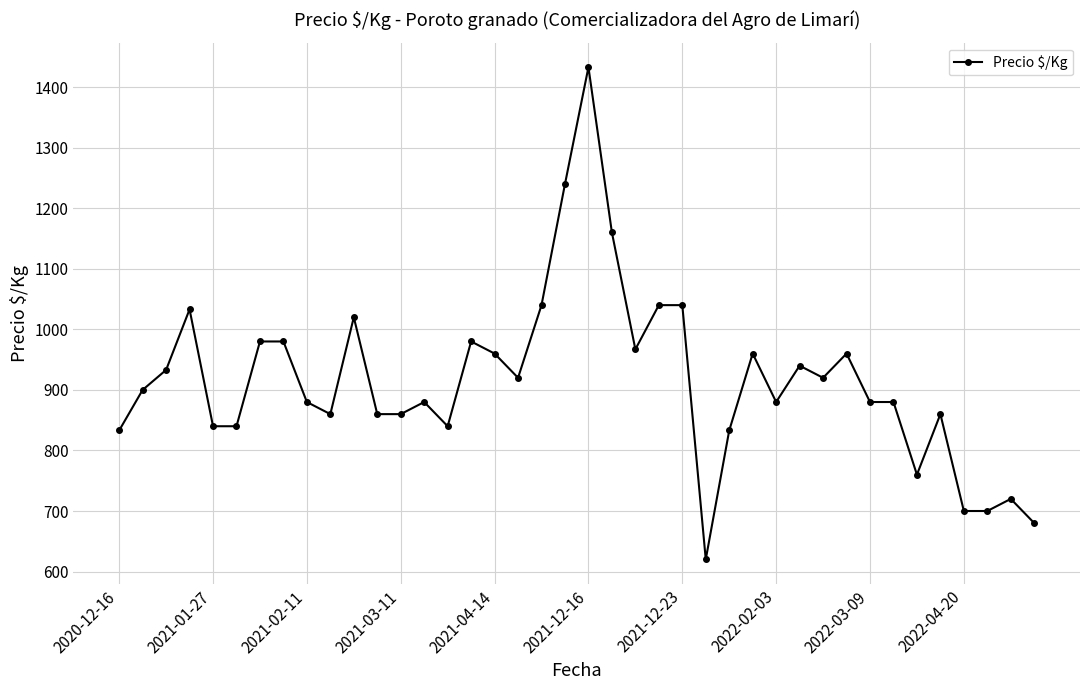

What is the smallest value displayed?

620